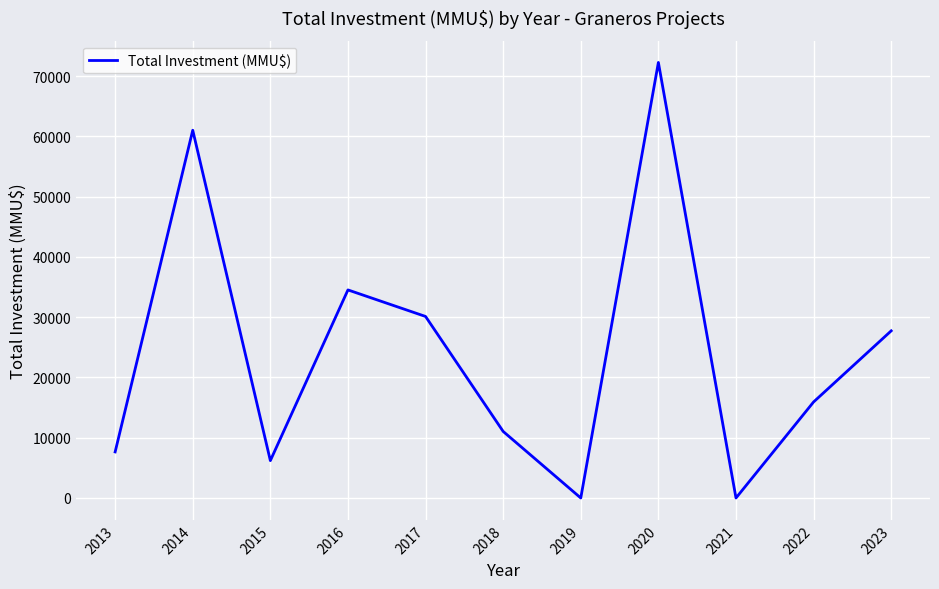

Between 2022 and 2020, which is larger?

2020